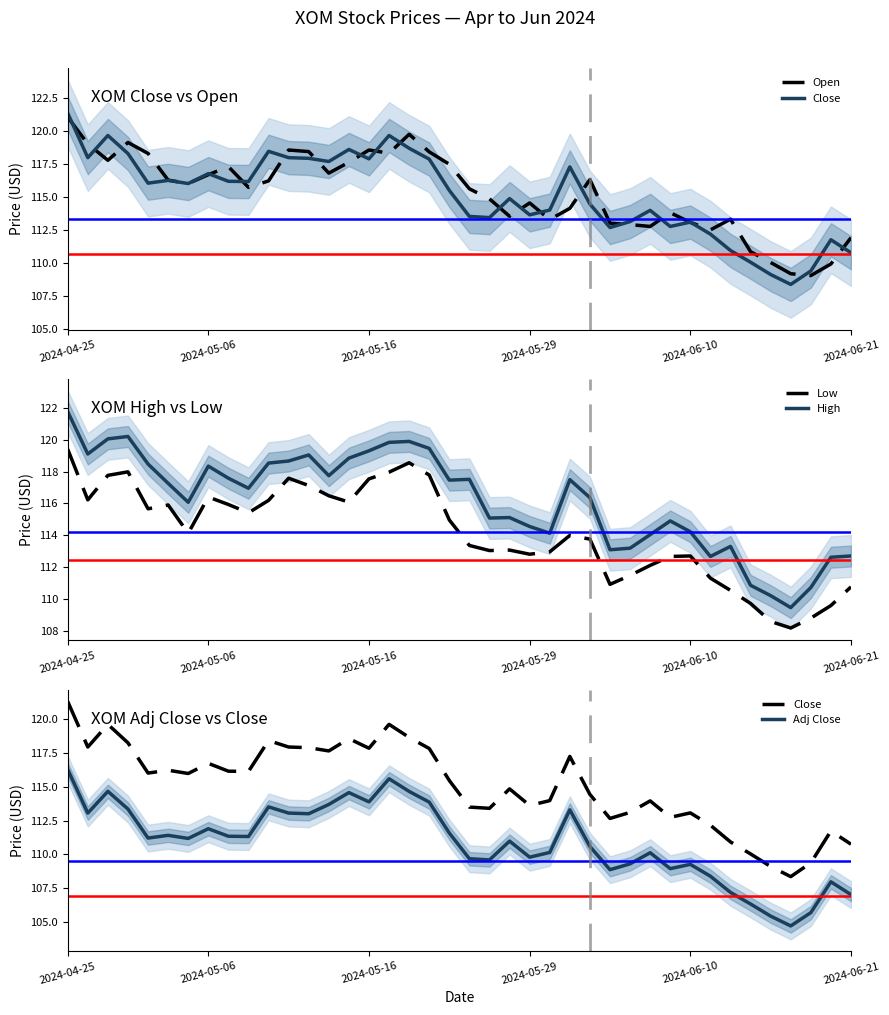

What is the difference between the second highest and minimum values in the High series?

10.7